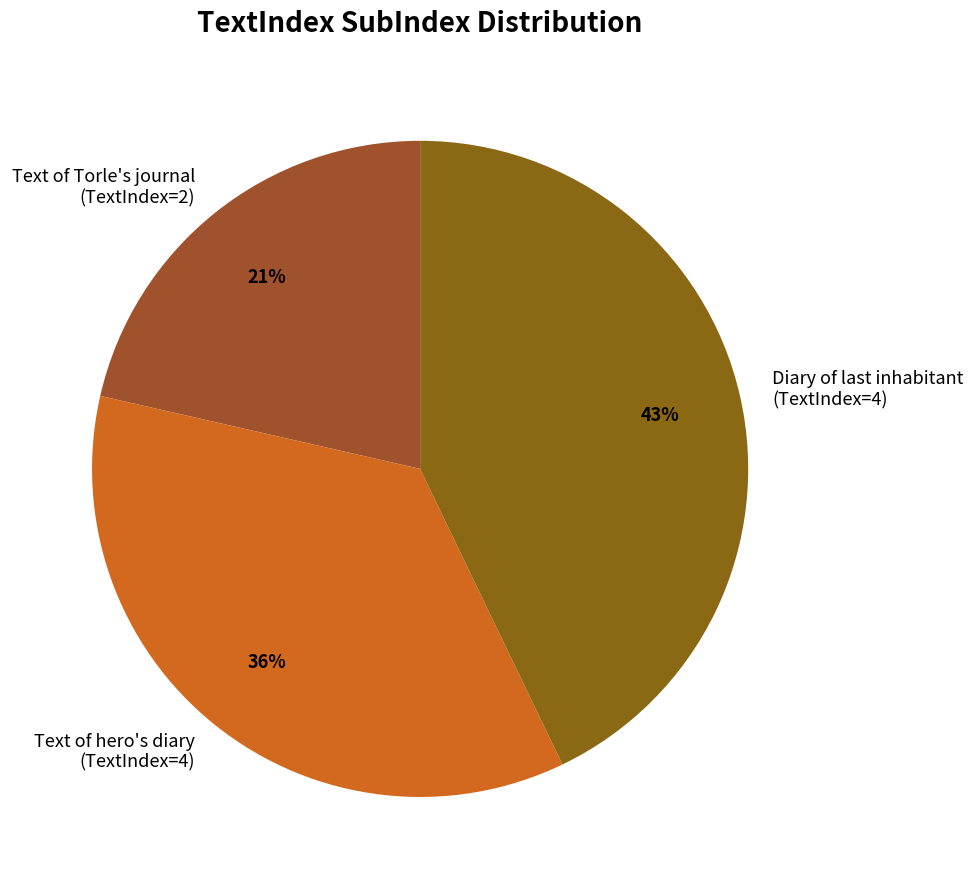

Is there any slice that represents more than half of the pie?

No